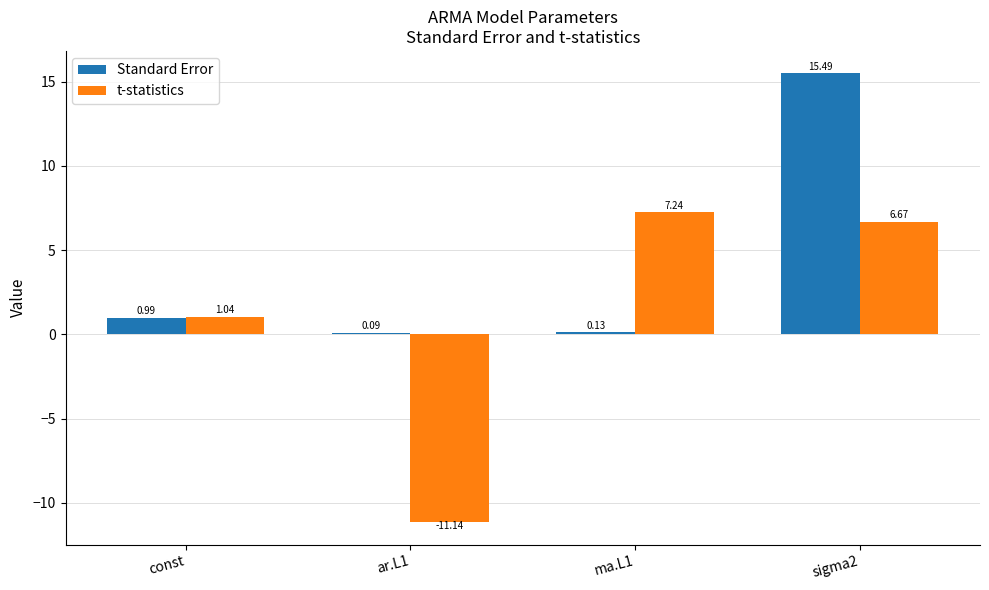

How many groups of bars are there?

4